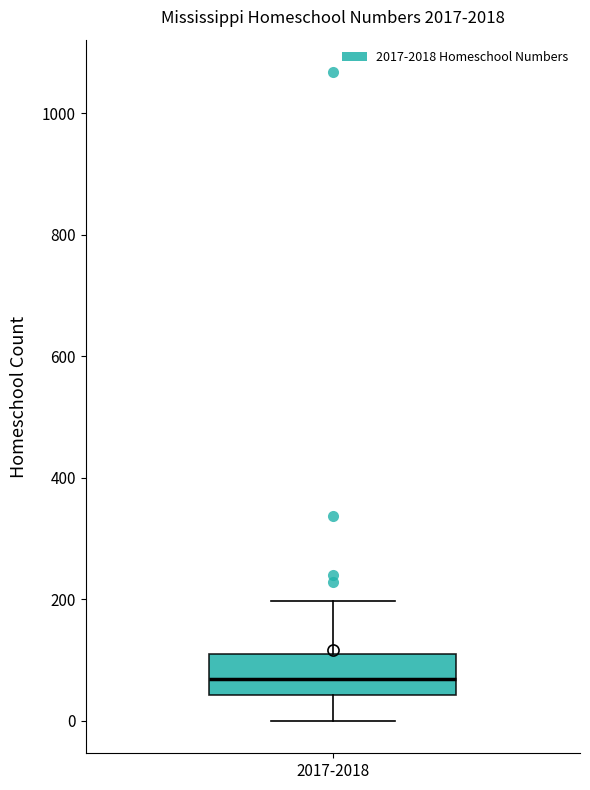

Transcribe this box plot: give where the median line is, the range the box spans, and where the two whiskers end, as read against the y-axis. The values are not printed on the chart, so give them approximately, as read against the axis.

median 60, box 40 to 120, whiskers 0 to 200